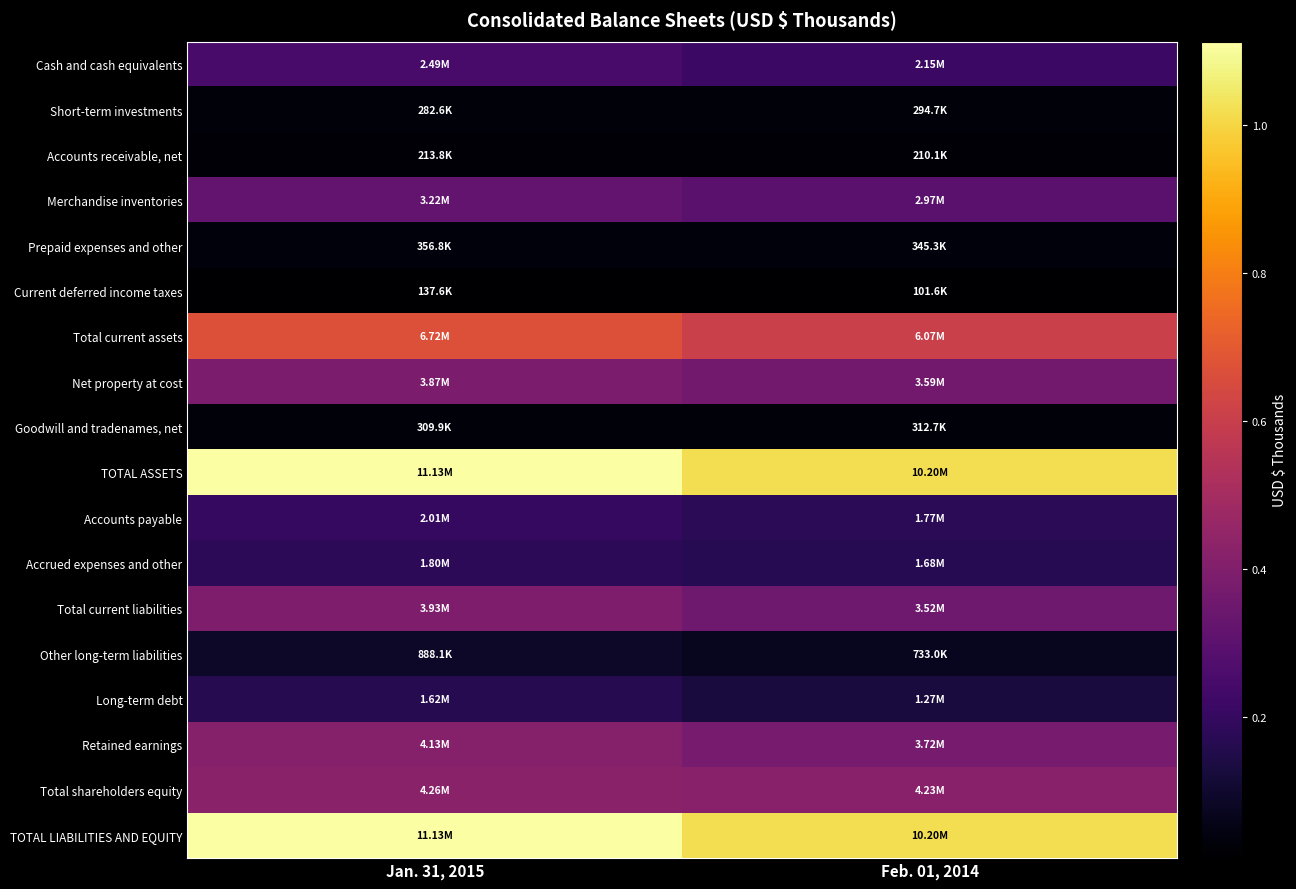

Which category has the lowest value across all series?

Feb. 01, 2014